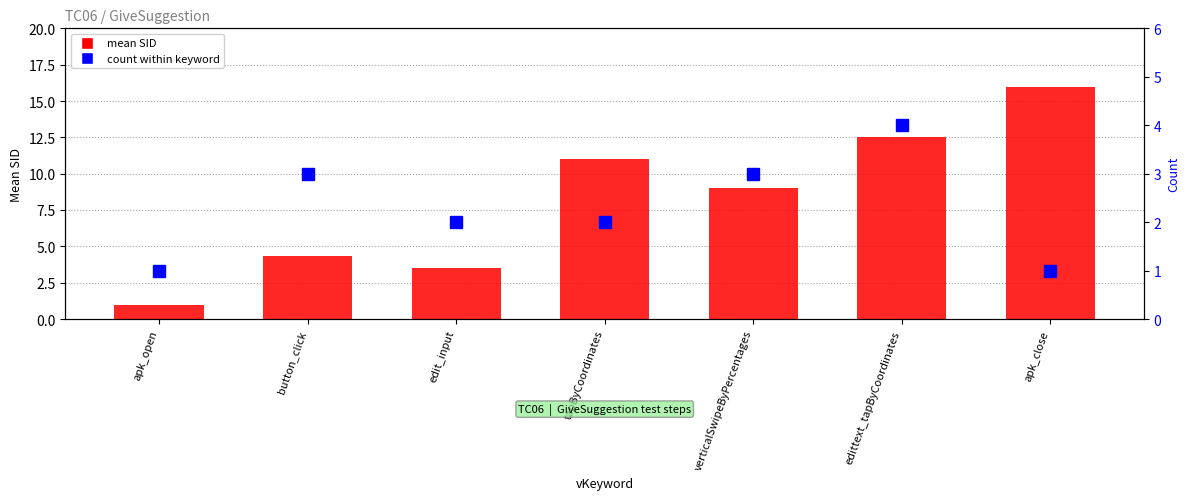

The mean SID series shows 21.2 at edittext_tapByCoordinates. True or false?

False